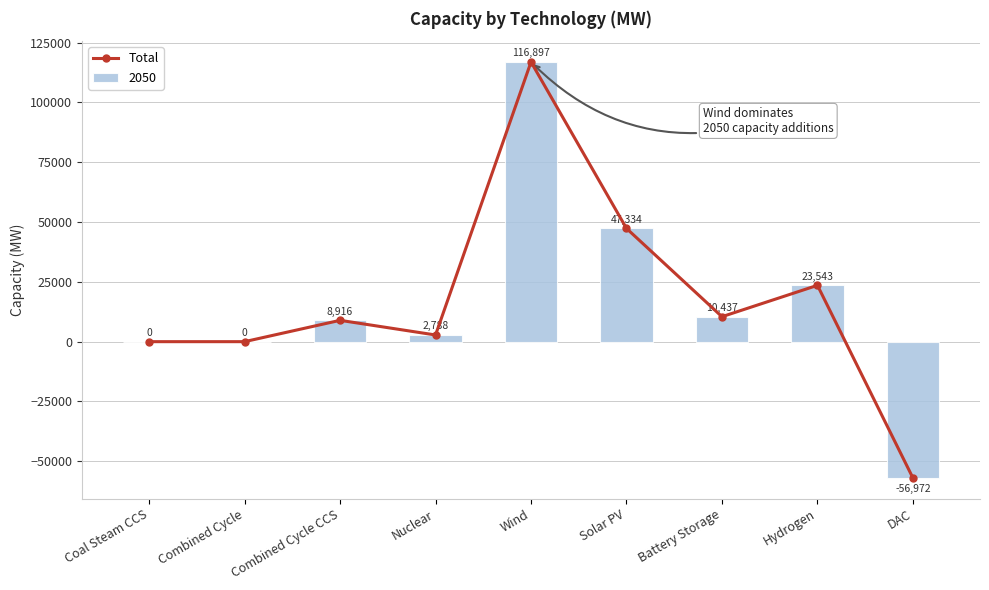

How many categories are shown in the chart?

9